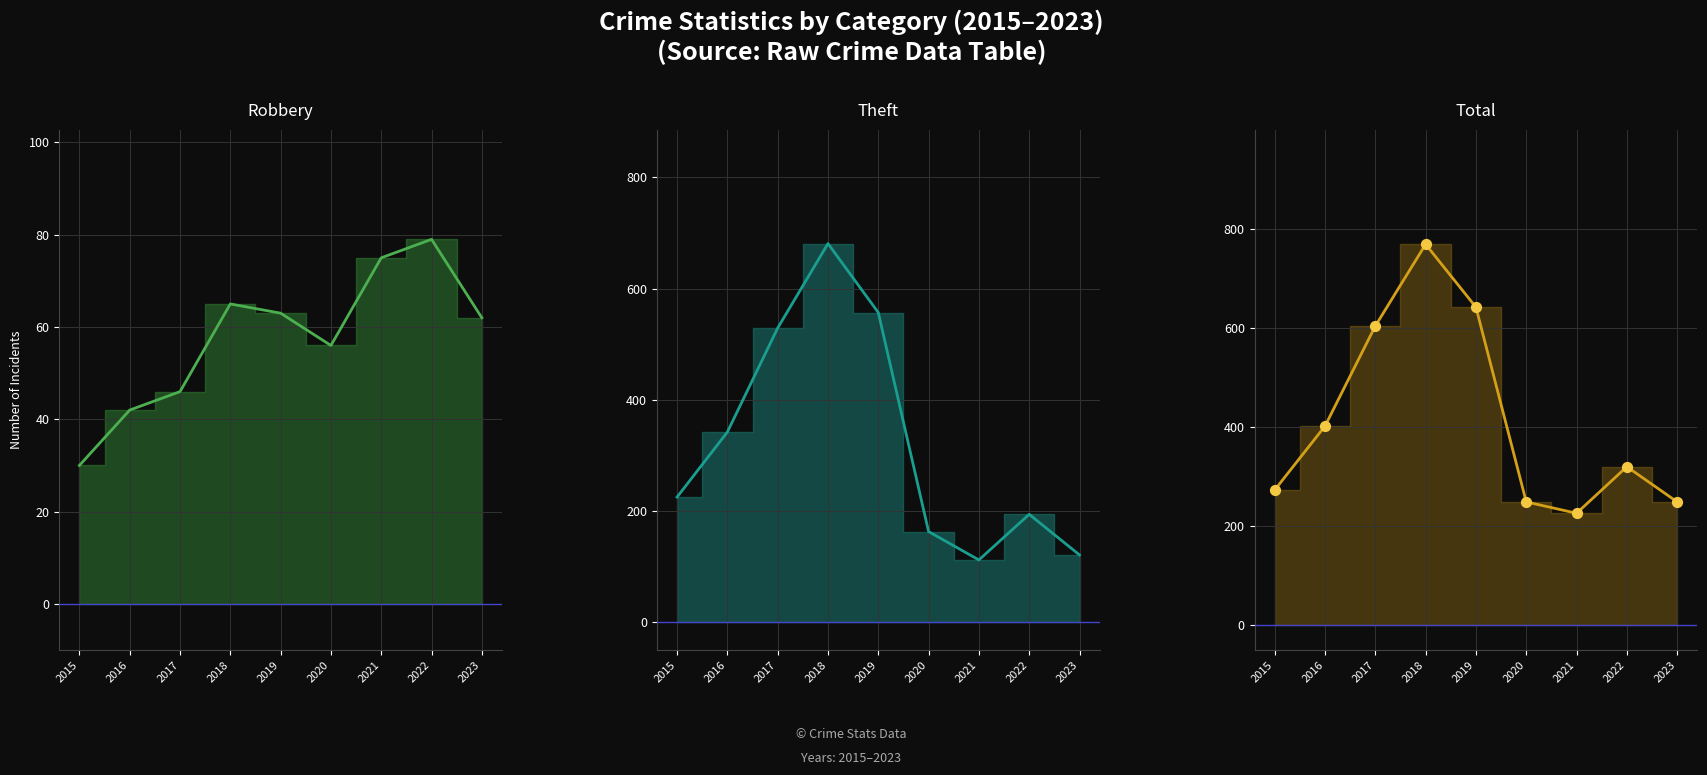

At how many categories does at least one series exceed 400?

4